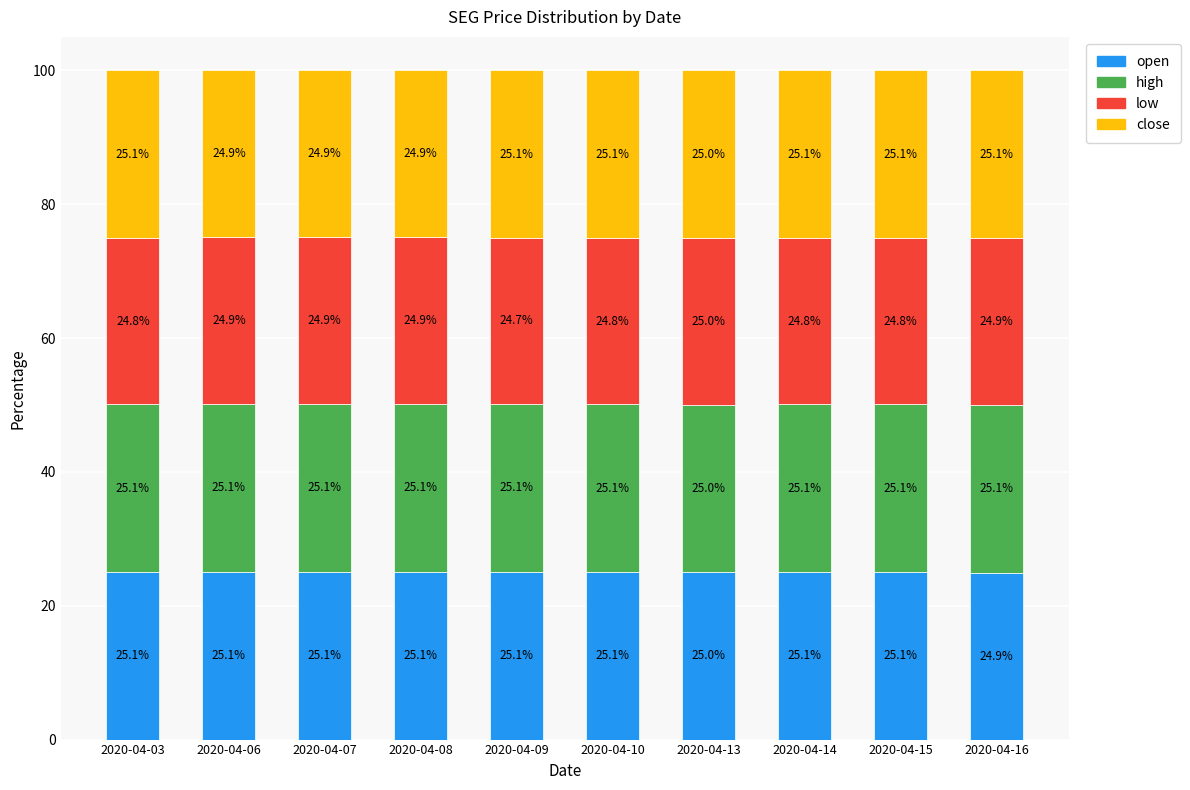

How many series are shown in this chart?

4